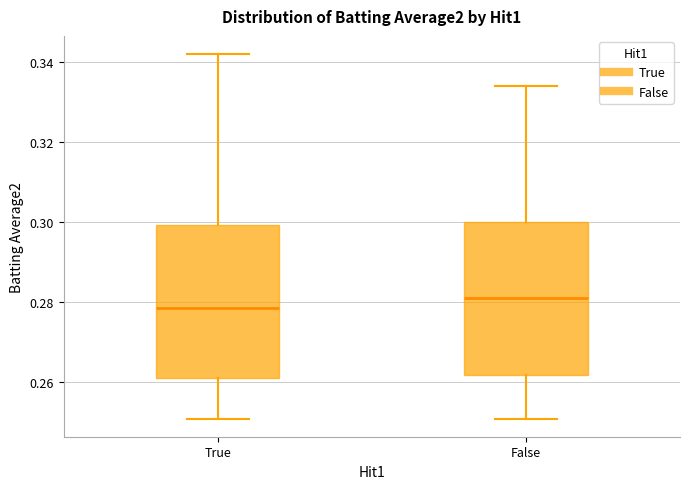

Where is the lower edge of the box for True on the y-axis? The values are not printed on the chart, so give them approximately, as read against the axis.

0.262